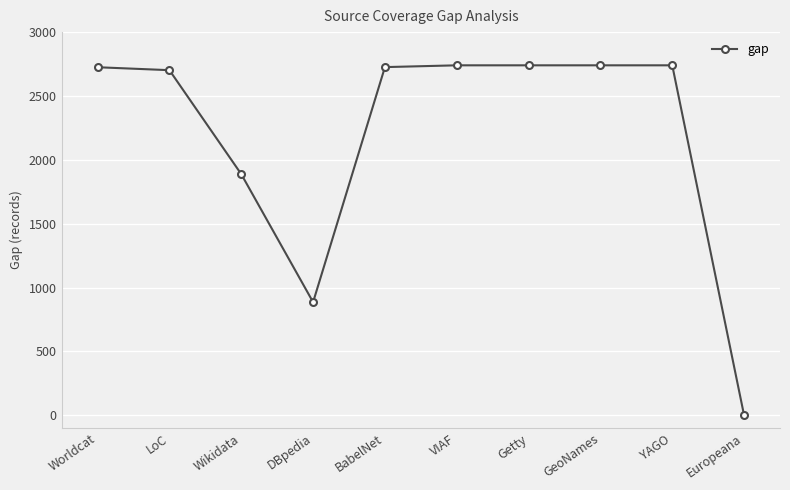

Where is the first local minimum?

DBpedia